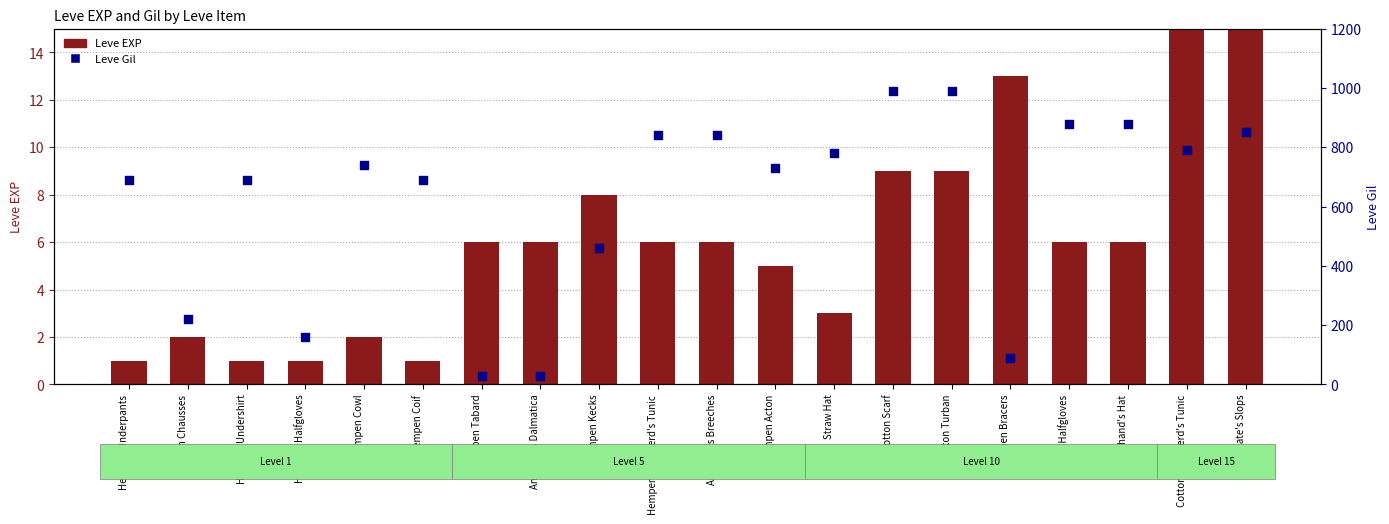

What are all the series names shown in the legend?

Leve EXP, Leve Gil (right)